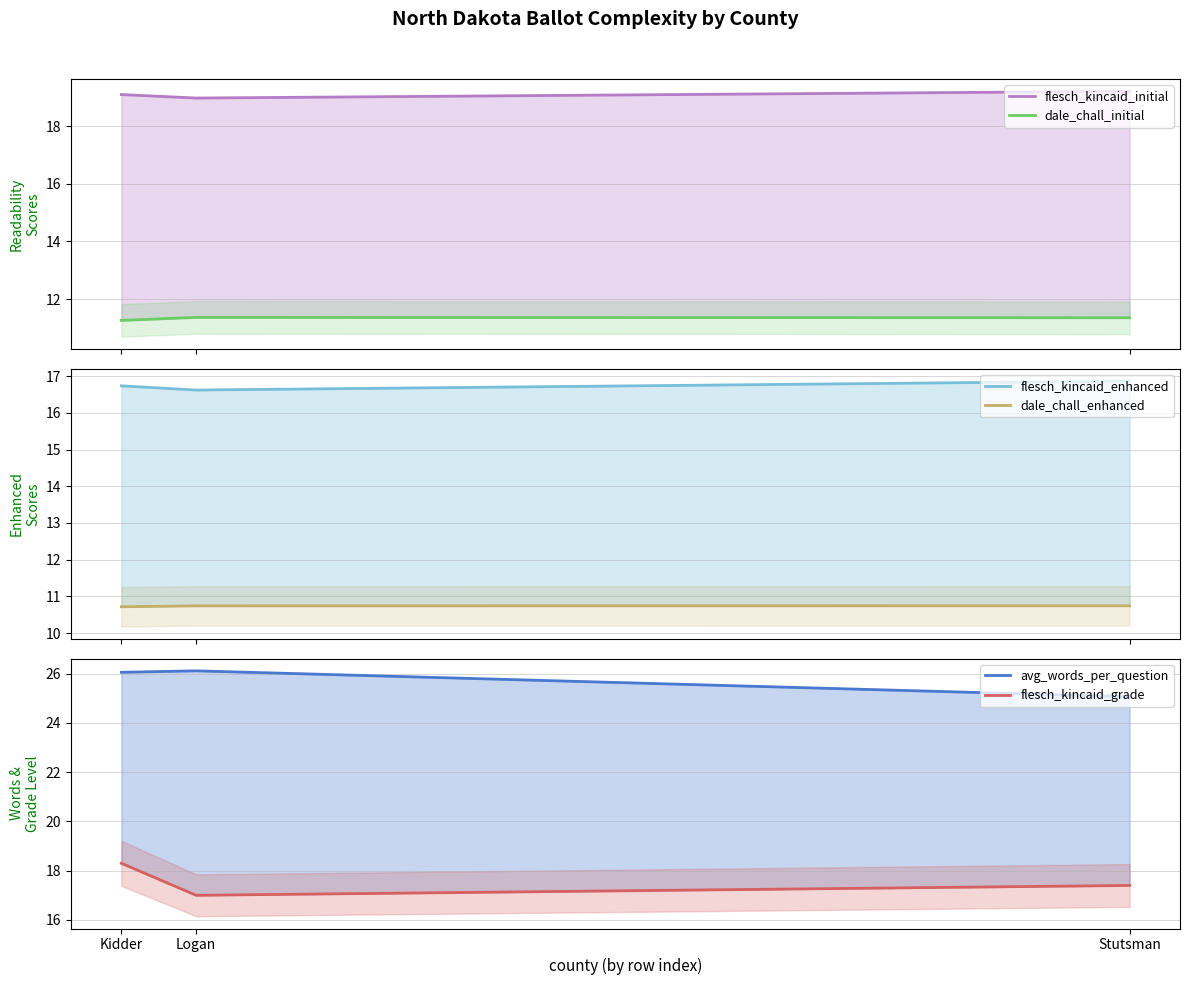

What is the sum of all flesch_kincaid_grade values?

52.7